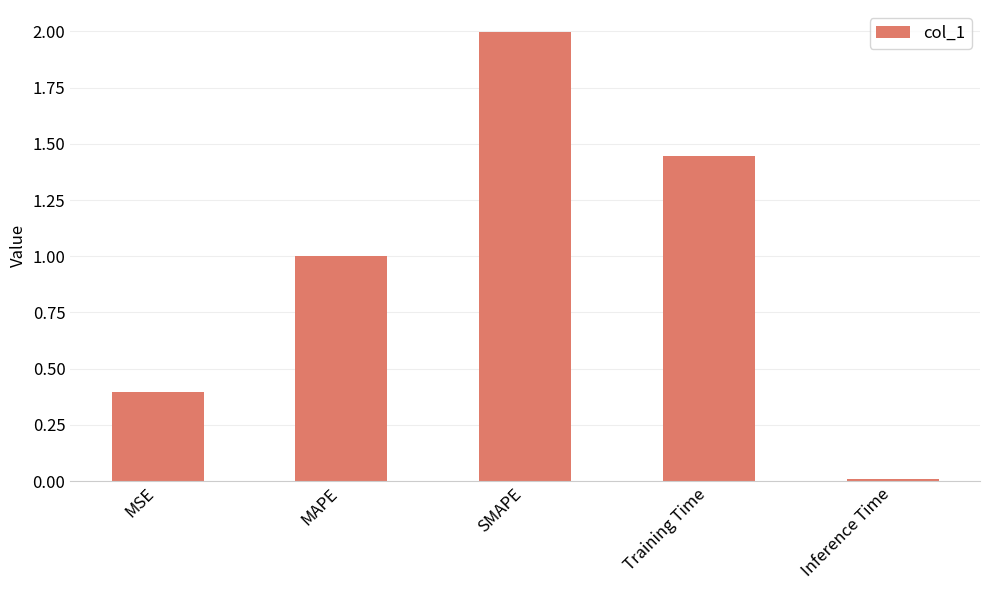

What is the average value?

1.0